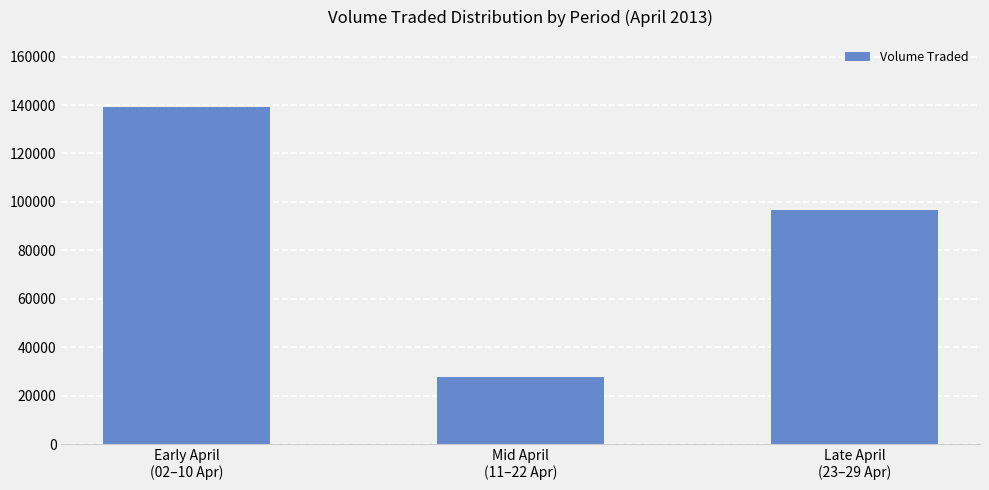

Which category has the highest value across all series?

Early April
(02–10 Apr)